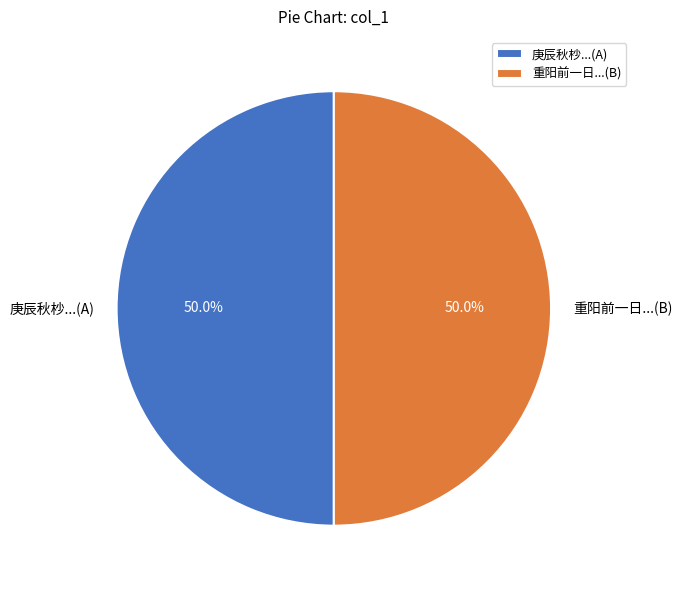

What is the ratio of the value at 重阳前一日...(B) to the value at 庚辰秋杪...(A)?

1.0